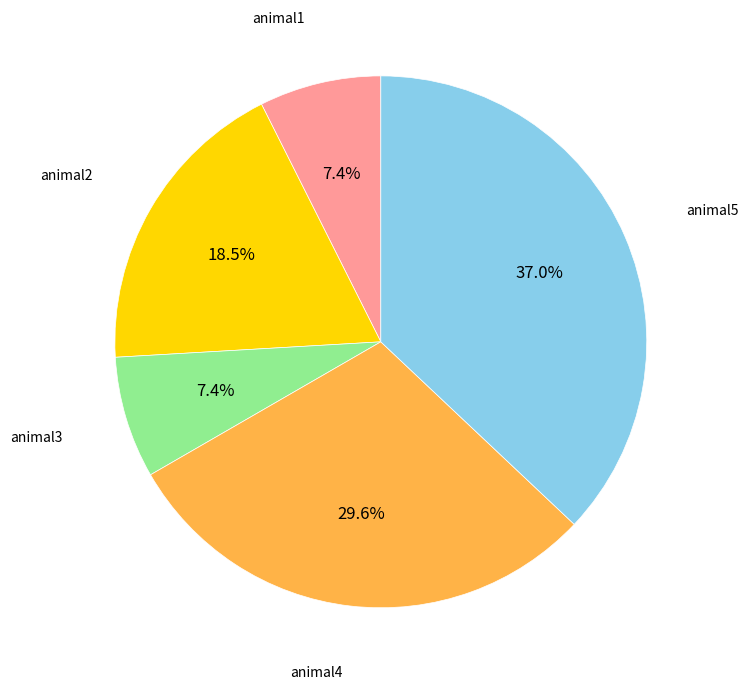

To the nearest percent, what is the combined percentage of animal3 and animal2?

26%